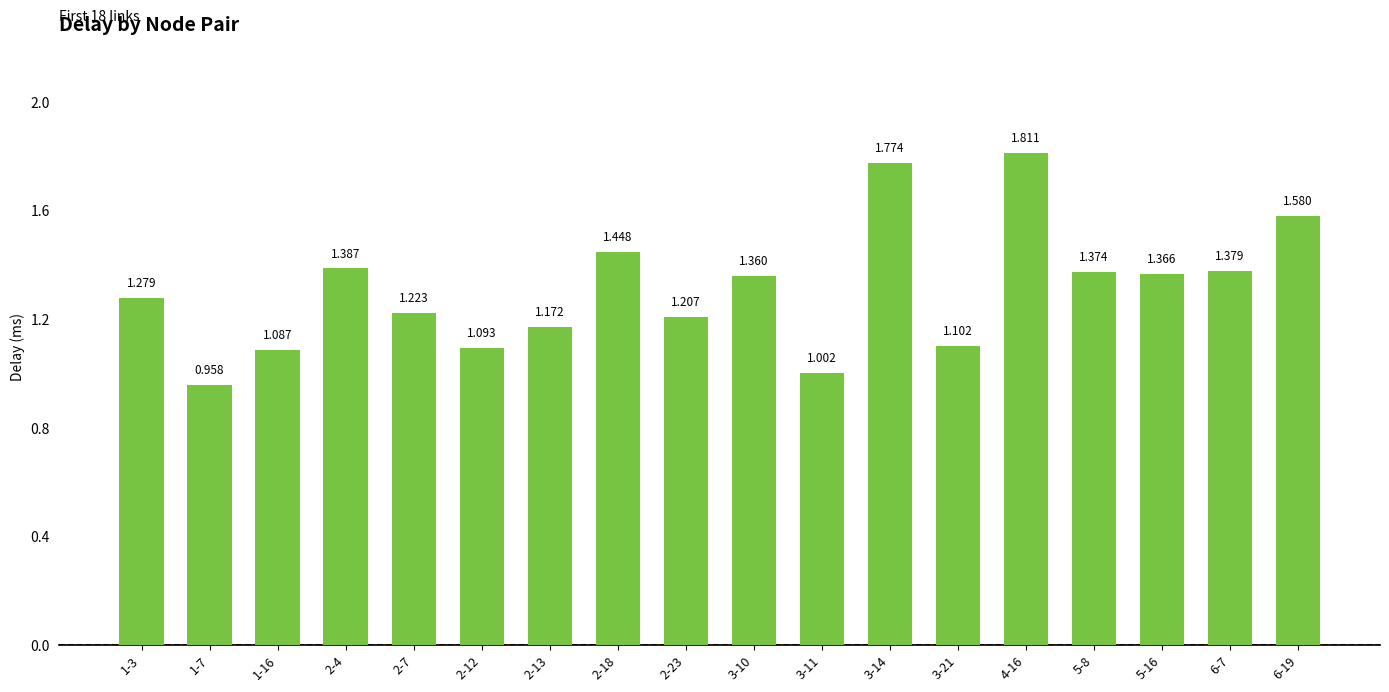

What is the greatest value displayed?

1.8